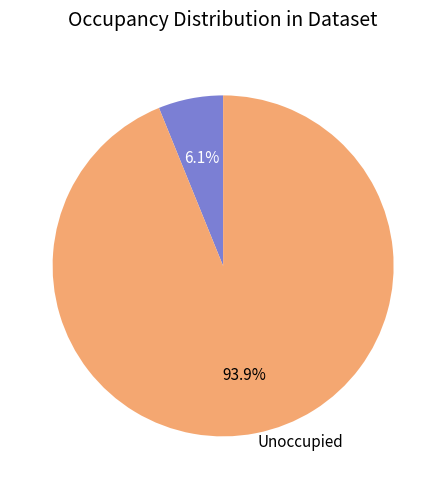

Which category has the smallest portion of the pie?

Occupied